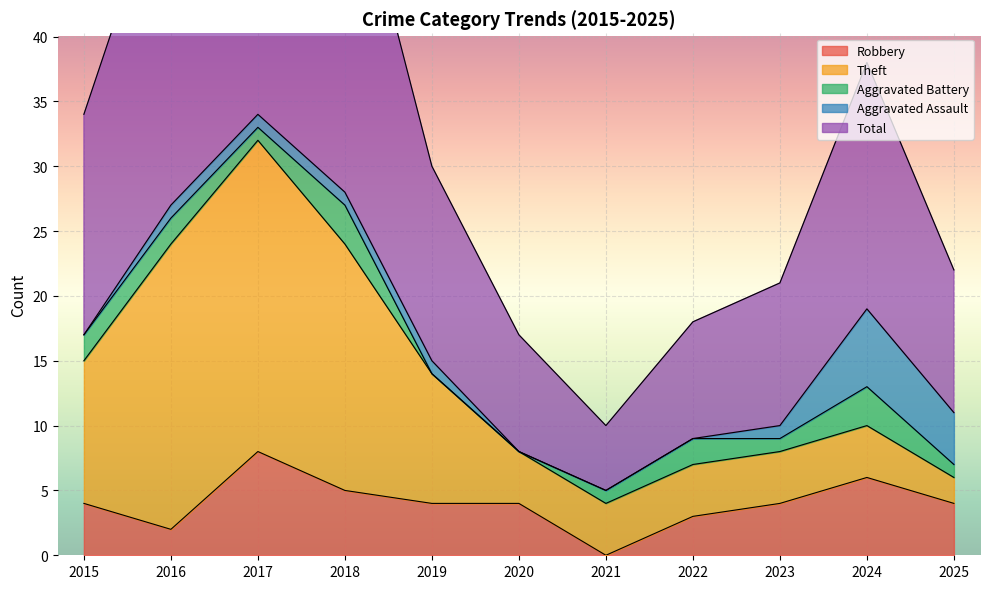

Rank the series at 2018 from highest to lowest value.

Total, Theft, Robbery, Aggravated Battery, Aggravated Assault